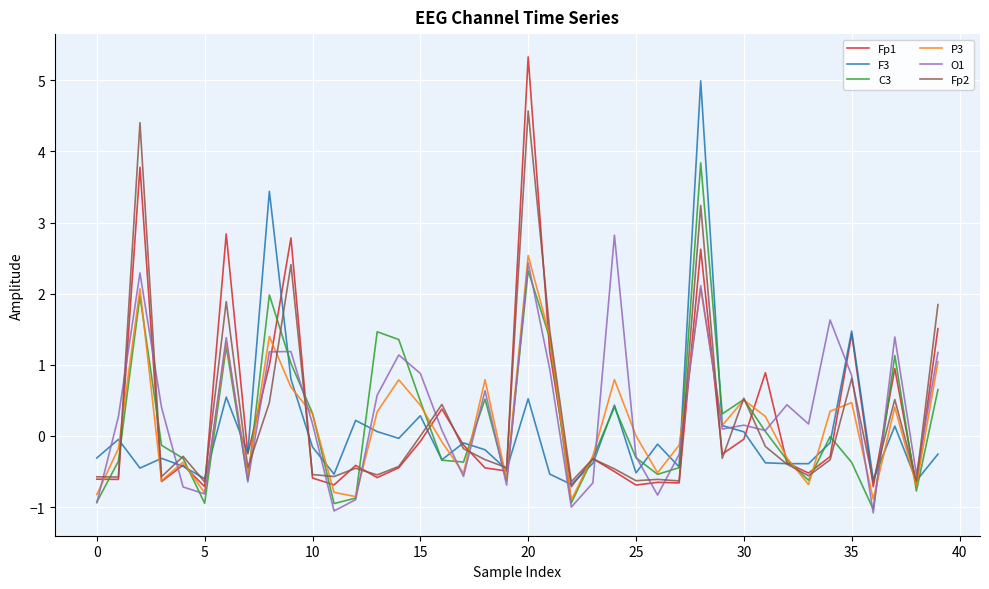

What is the minimum value for C3?

-1.0